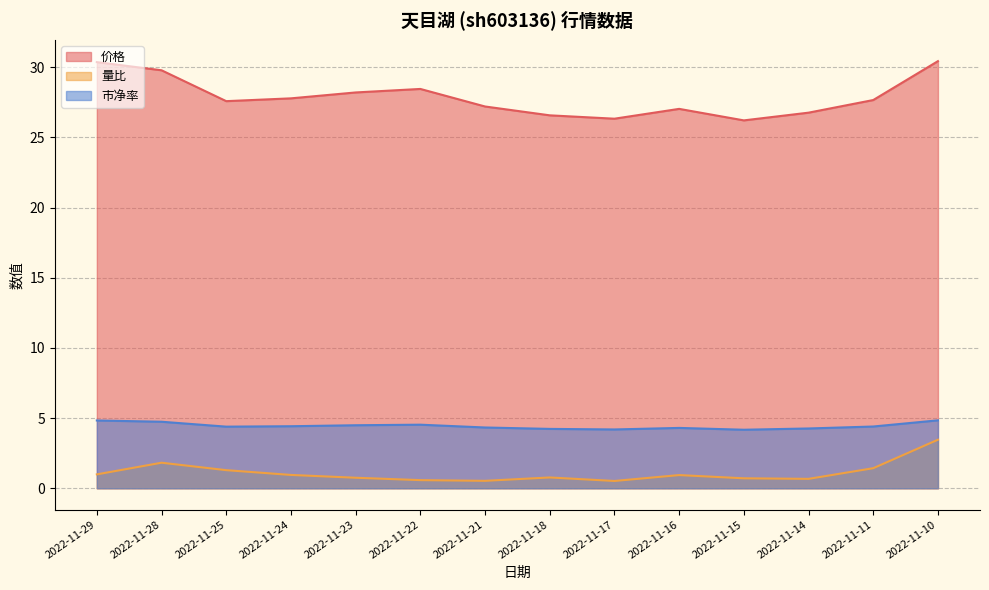

What is the difference between the maximum and minimum values in the 价格 series?

4.2